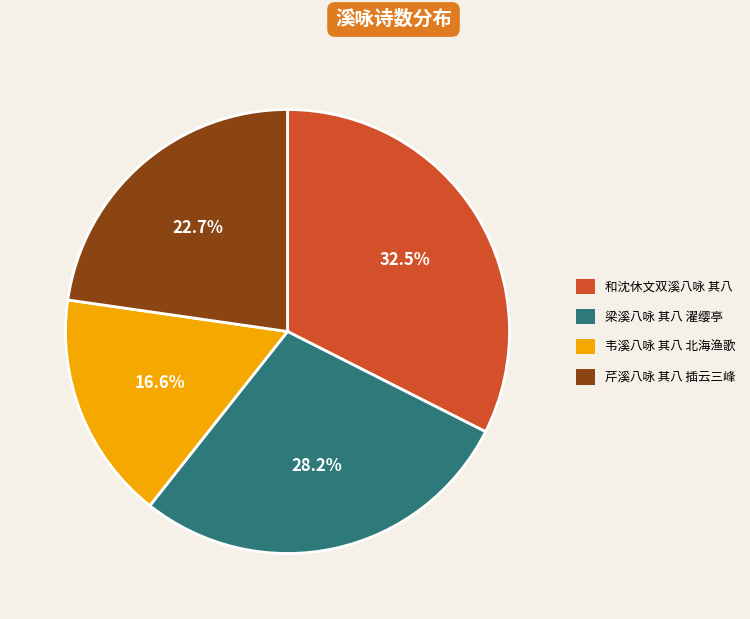

How many slices are in this pie chart?

4